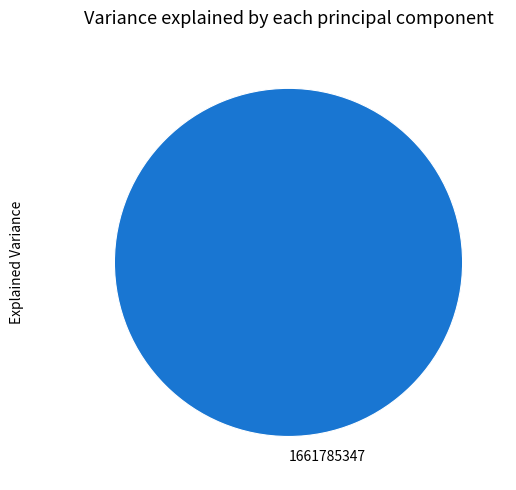

True or false: 1661785347 accounts for 100% of the total.

True